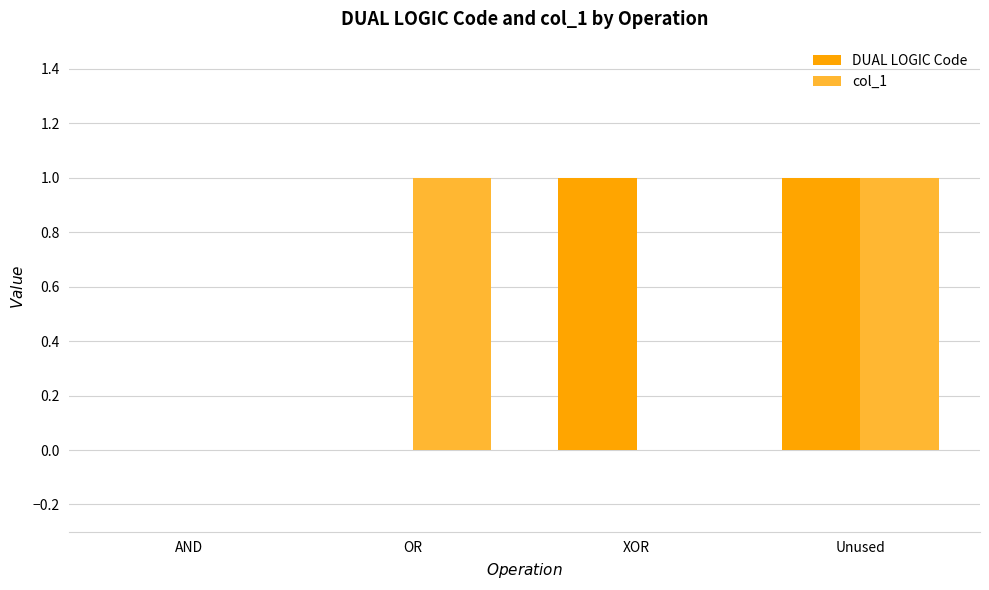

Reading left to right, what are all the values shown in this chart?

DUAL LOGIC Code: 0	0	1	1
col_1: 0	1	0	1